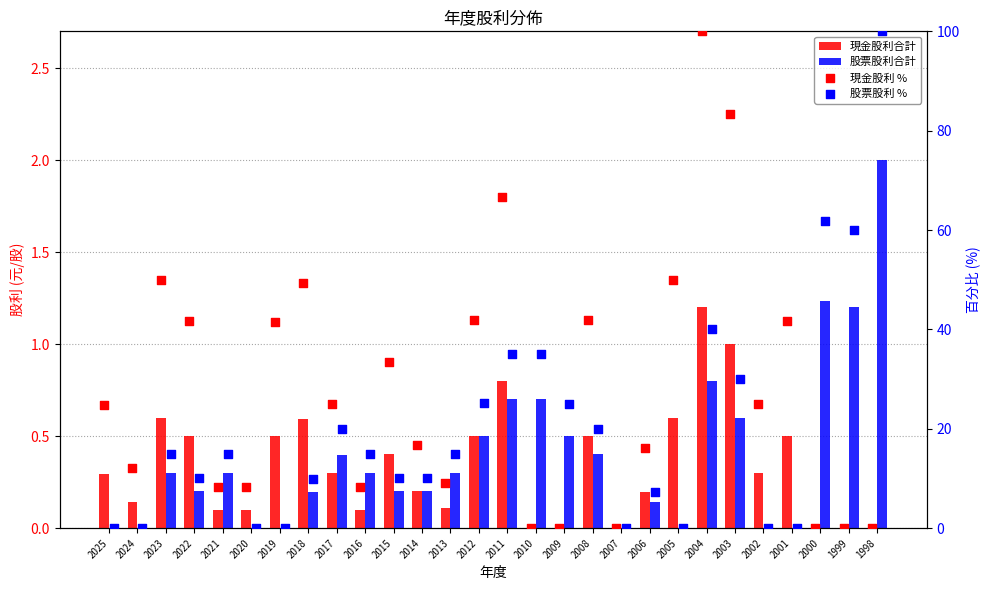

Which series has the largest total across all categories?

現金股利 %